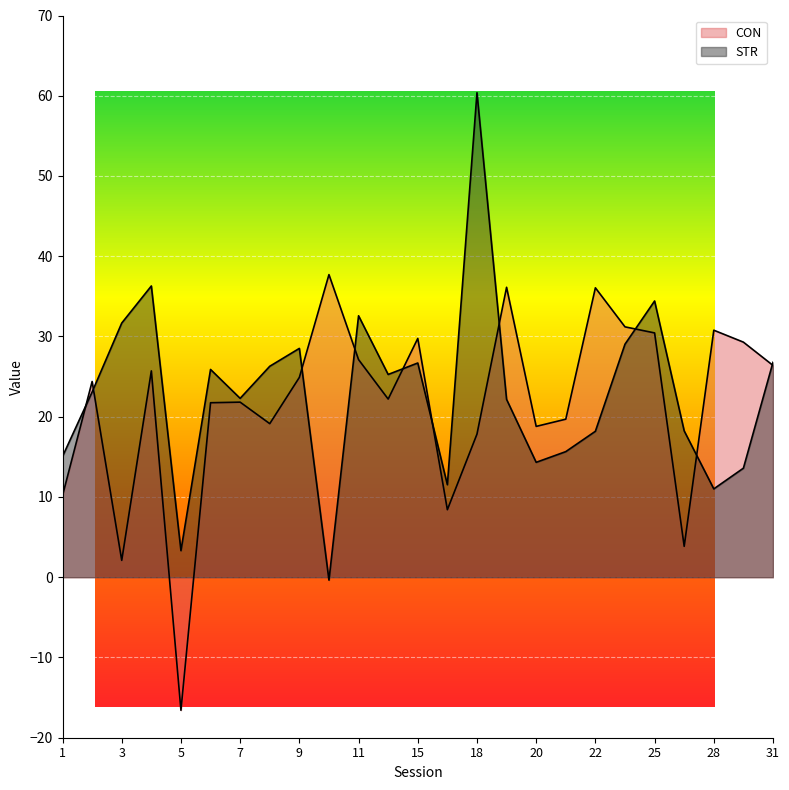

How many interior local peaks does the CON series have?

8